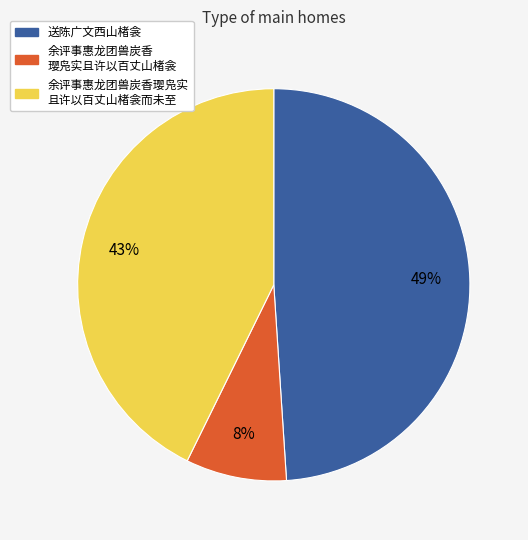

Does any single category account for the majority?

No